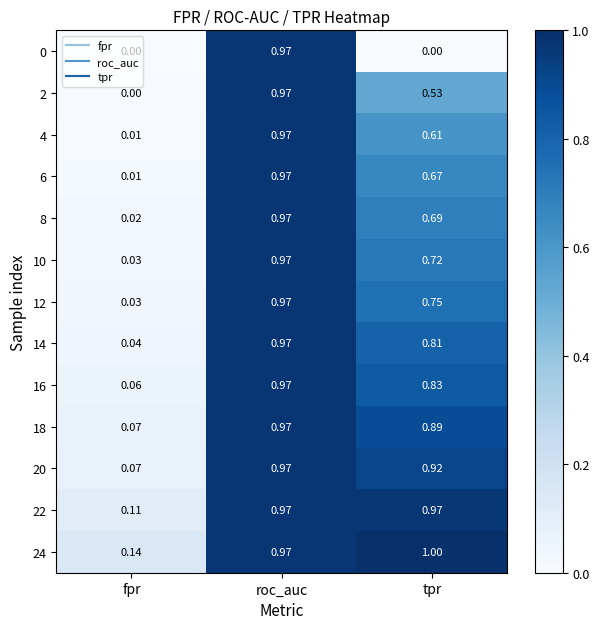

At which category is the sum across all series the highest?

roc_auc